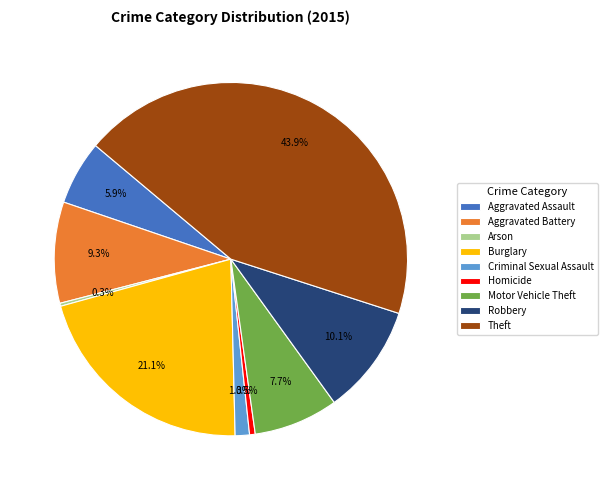

Which category has the biggest portion of the pie?

Theft